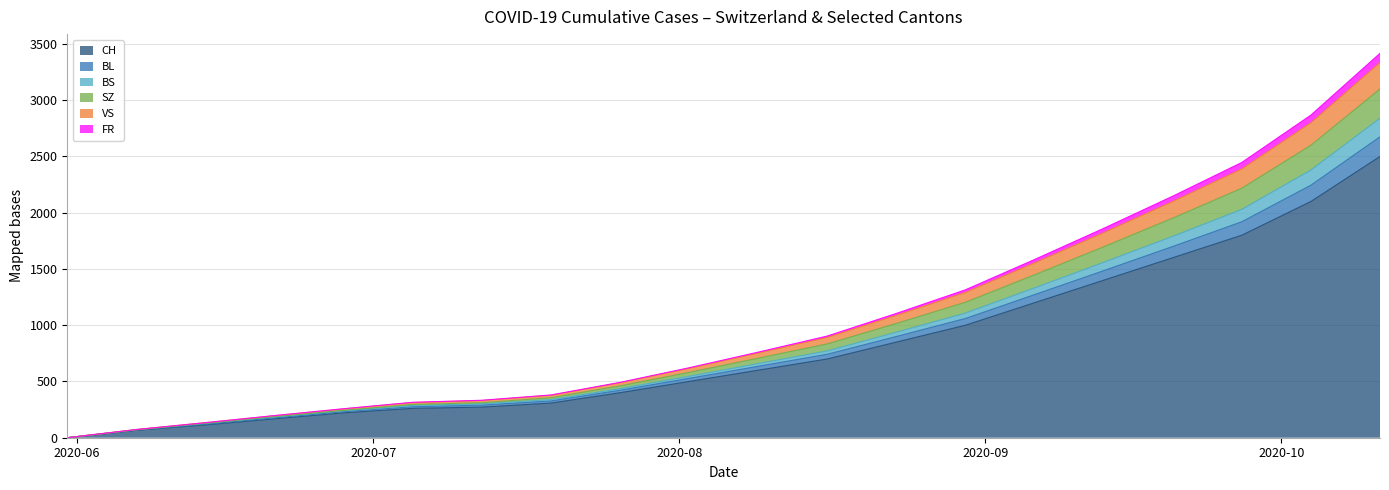

Does the chart display data point markers on the line(s)?

No